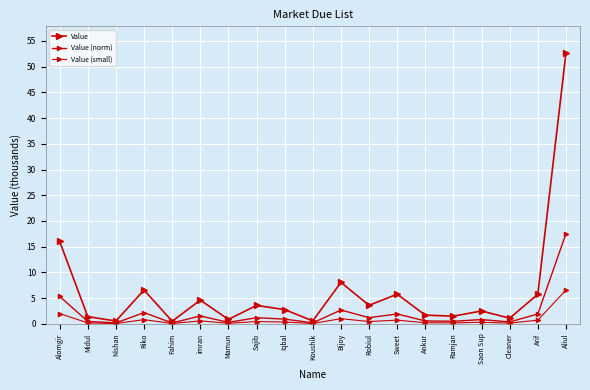

What is the value of the Value (norm) point at the 15th from the left?

0.5